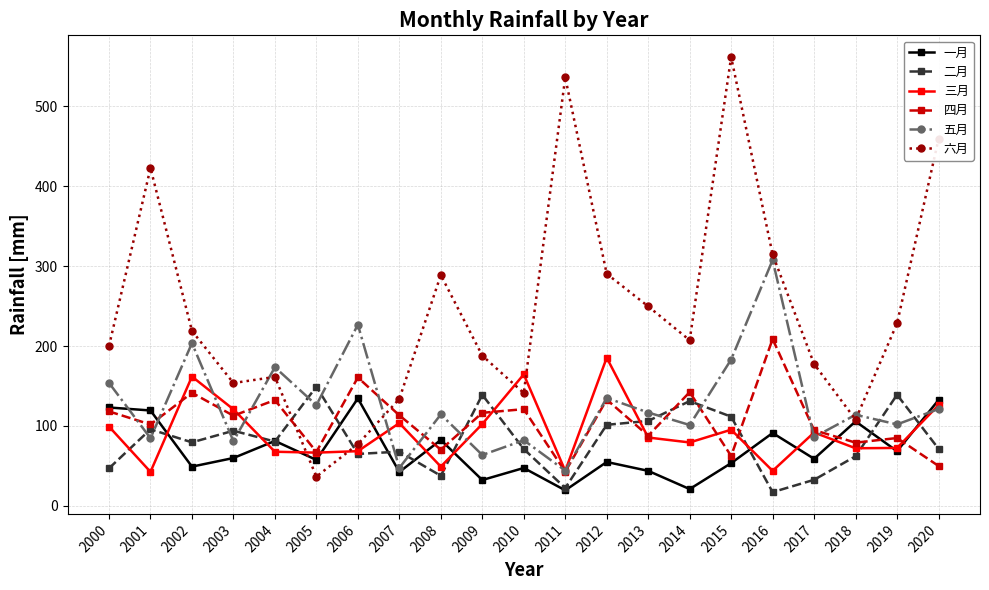

Where is the first local maximum for 三月?

2002